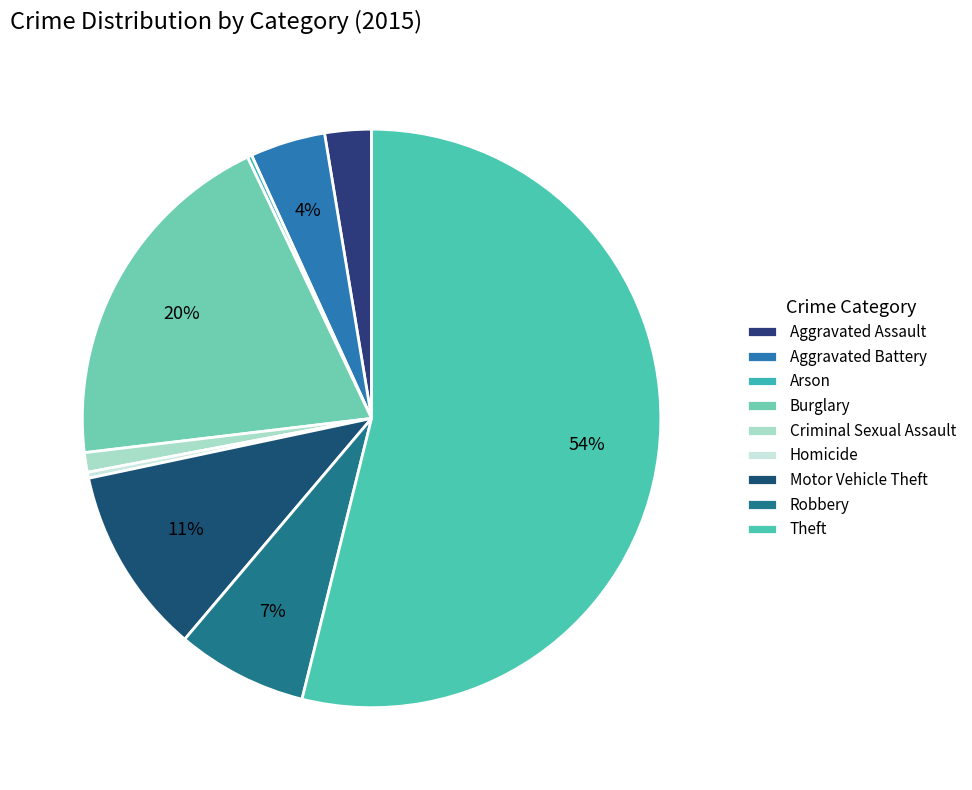

To the nearest percent, what percentage of the pie is Criminal Sexual Assault?

1%